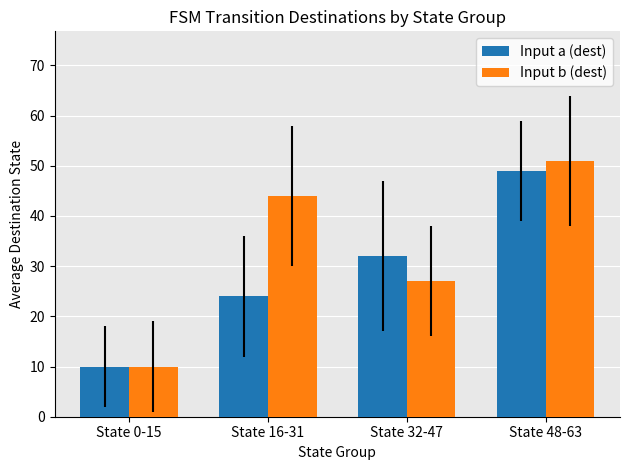

At State 16-31, list the series in order from largest to smallest.

Input b (dest), Input a (dest)